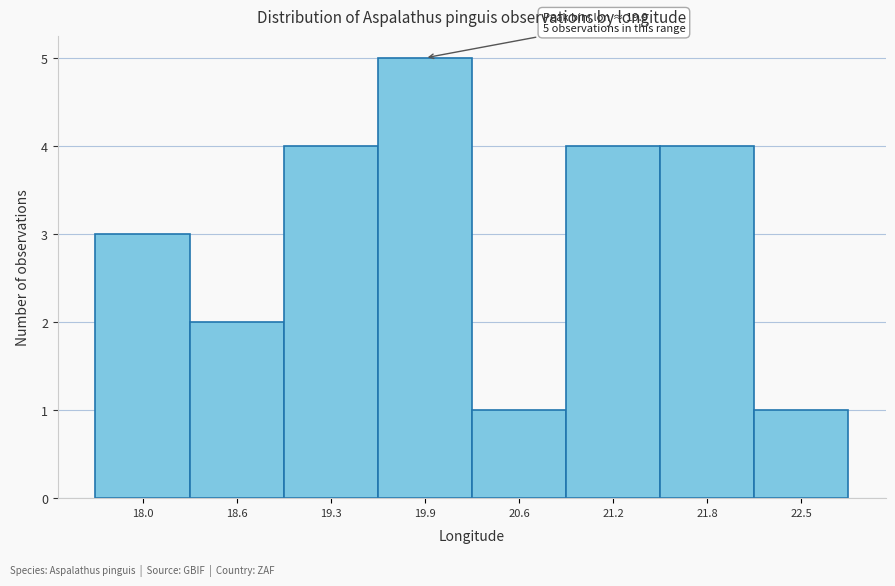

Reading left to right, transcribe all the data shown in this chart.

18.0=3	18.6=2	19.3=4	19.9=5	20.6=1	21.2=4	21.8=4	22.5=1